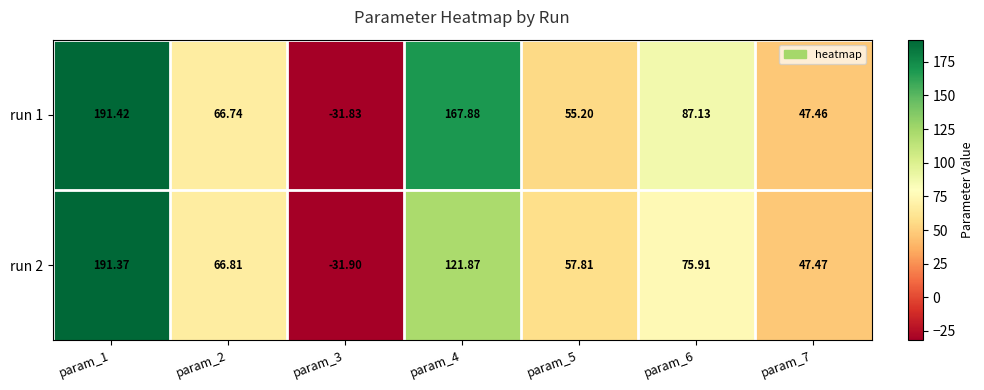

Is the value of run 1 at param_1 greater than the value of run 2 at param_3?

Yes